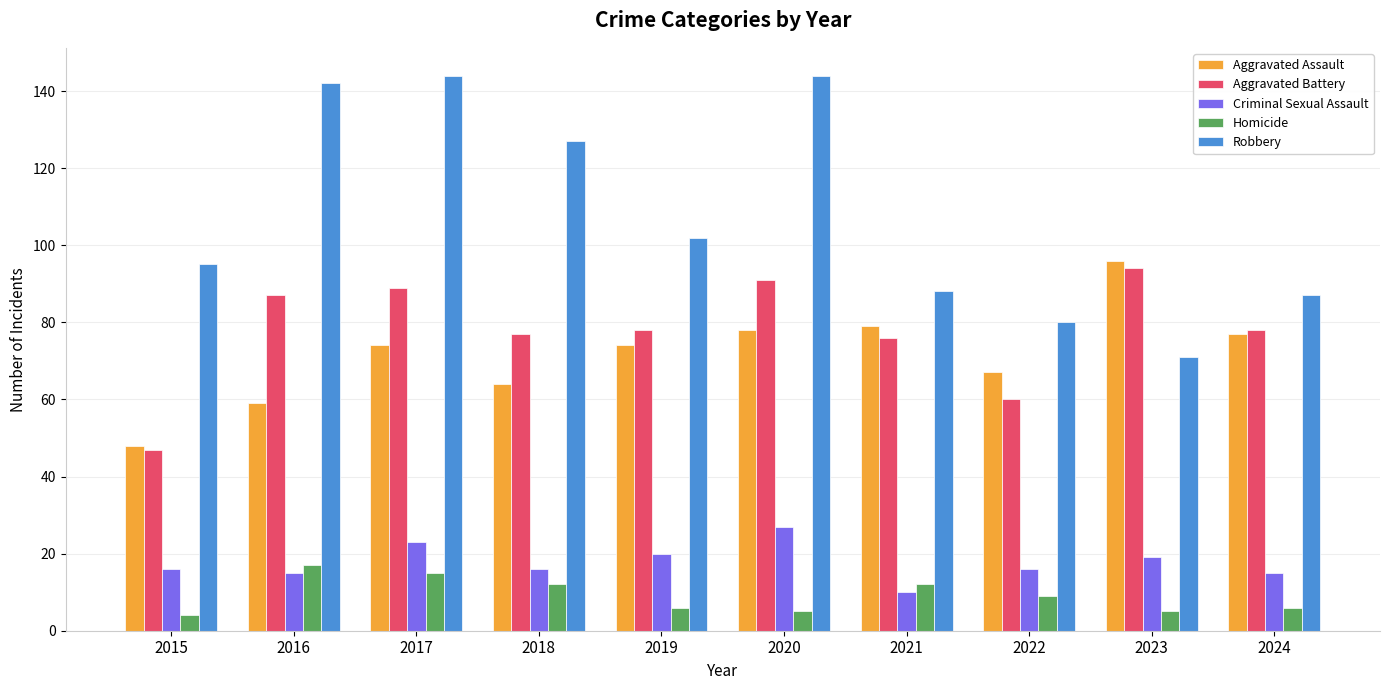

Reading right to left, extract all data points from this chart.

Aggravated Assault: 2024=77	2023=96	2022=67	2021=79	2020=78	2019=74	2018=64	2017=74	2016=59	2015=48
Aggravated Battery: 2024=78	2023=94	2022=60	2021=76	2020=91	2019=78	2018=77	2017=89	2016=87	2015=47
Criminal Sexual Assault: 2024=15	2023=19	2022=16	2021=10	2020=27	2019=20	2018=16	2017=23	2016=15	2015=16
Homicide: 2024=6	2023=5	2022=9	2021=12	2020=5	2019=6	2018=12	2017=15	2016=17	2015=4
Robbery: 2024=87	2023=71	2022=80	2021=88	2020=144	2019=102	2018=127	2017=144	2016=142	2015=95